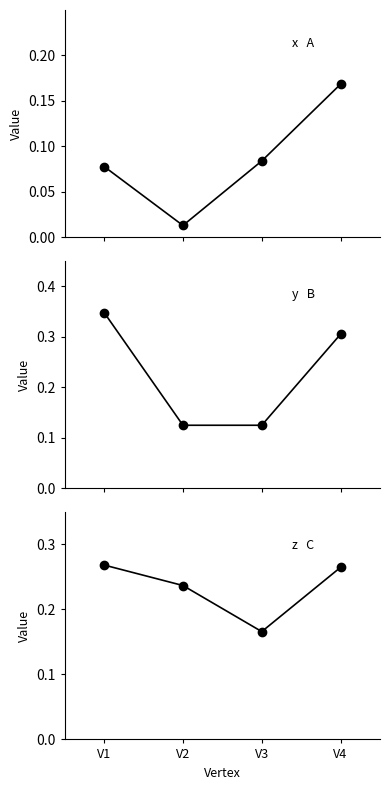

Reading right to left, transcribe all the data shown in this chart.

x: V4=0.2	V3=0.1	V2=0.0	V1=0.1
y: V4=0.3	V3=0.1	V2=0.1	V1=0.3
z: V4=0.3	V3=0.2	V2=0.2	V1=0.3